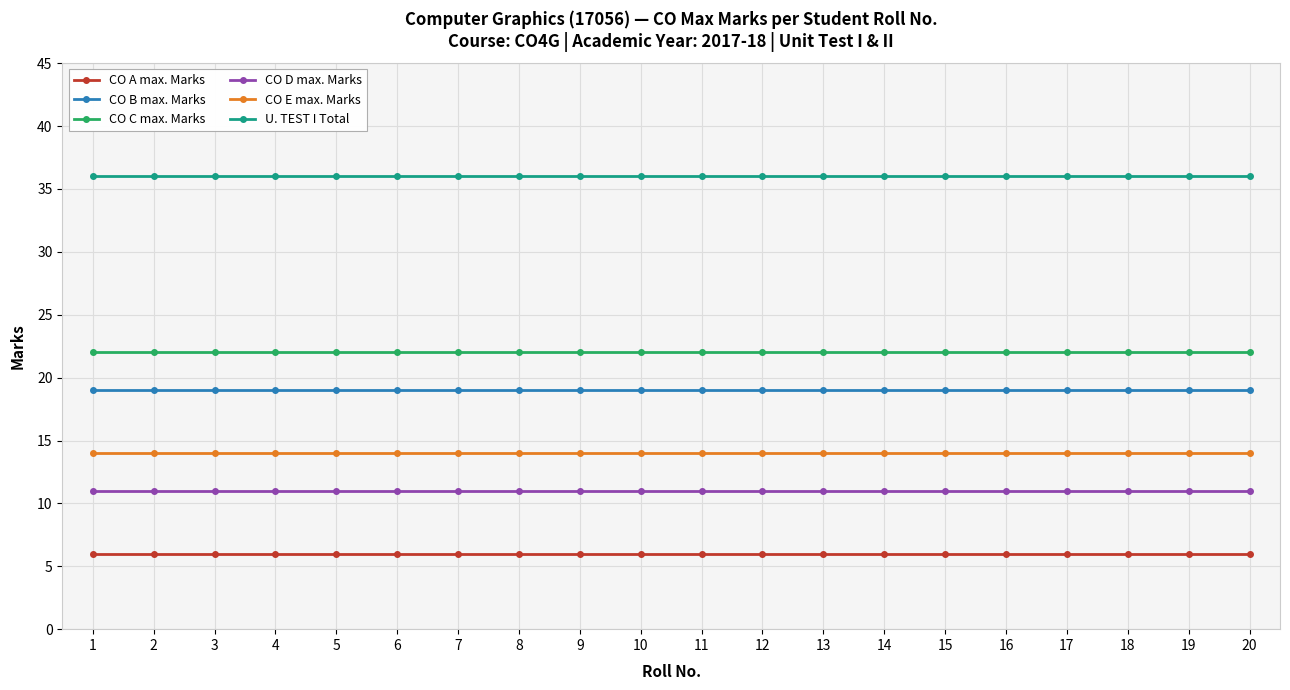

True or false: CO B max. Marks and CO C max. Marks intersect in this chart.

False